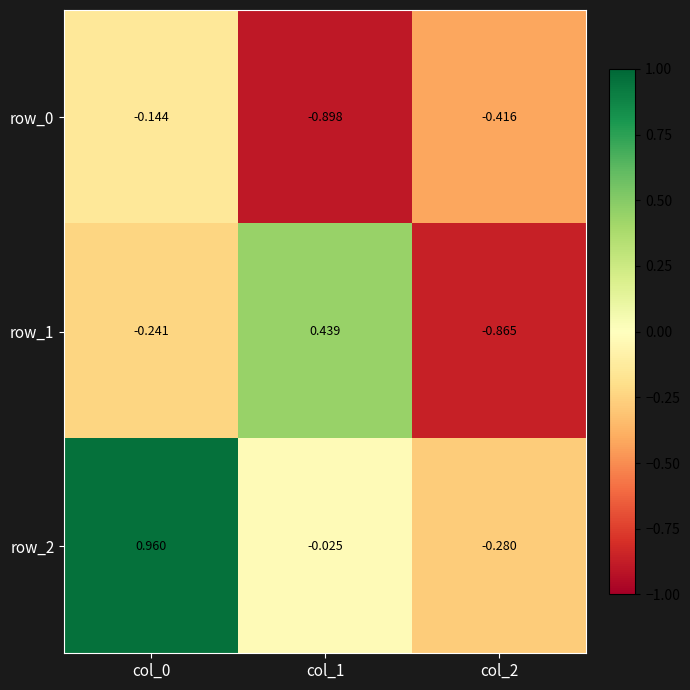

Is the value of row_0 at col_1 greater than the value of row_2 at col_2?

No